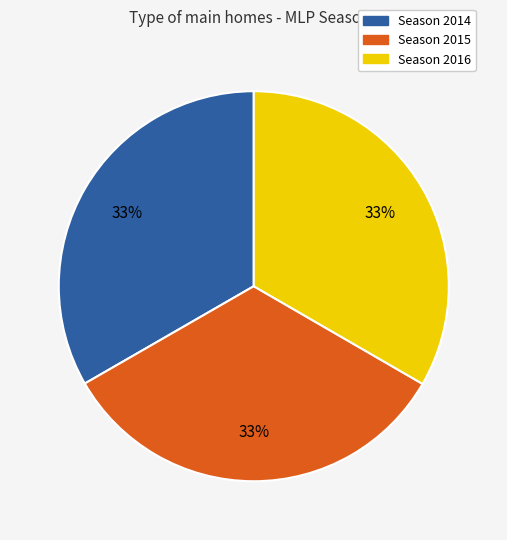

Approximately how many times larger is the value at Season 2016 compared to Season 2014?

1.0